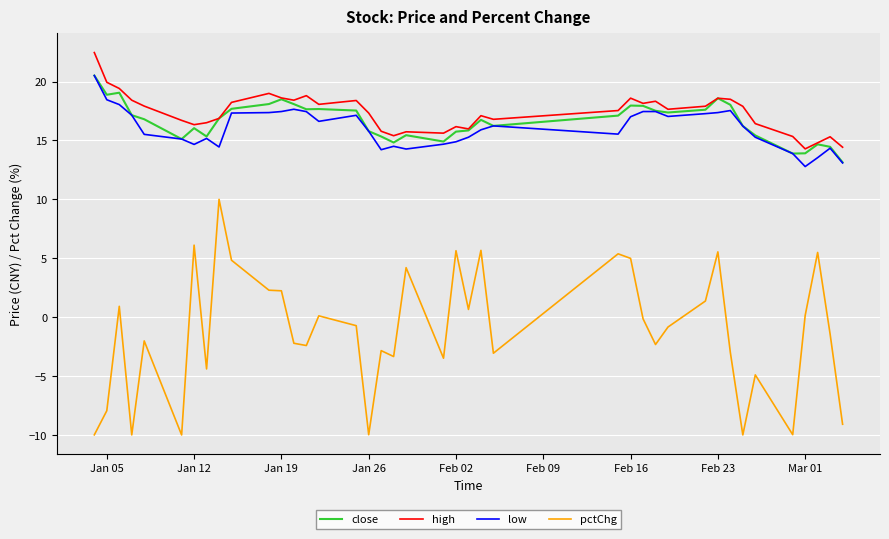

What is the minimum value for high?

14.3